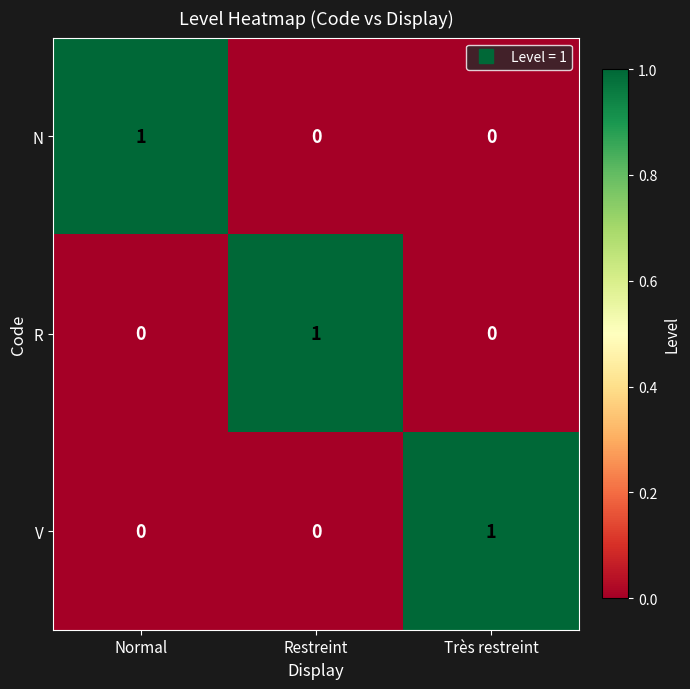

Reading left to right, extract all data points from this chart.

N: 1	0	0
R: 0	1	0
V: 0	0	1